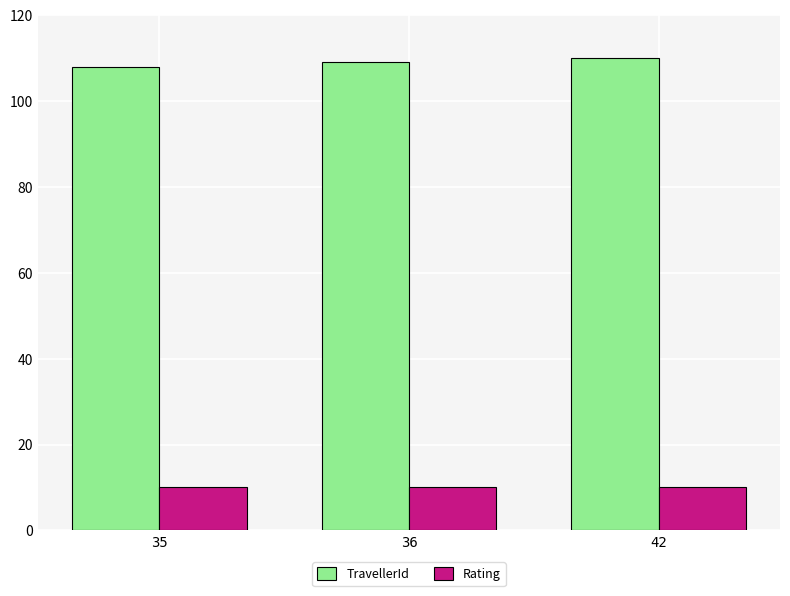

What is the difference between the highest and lowest values at 35?

98